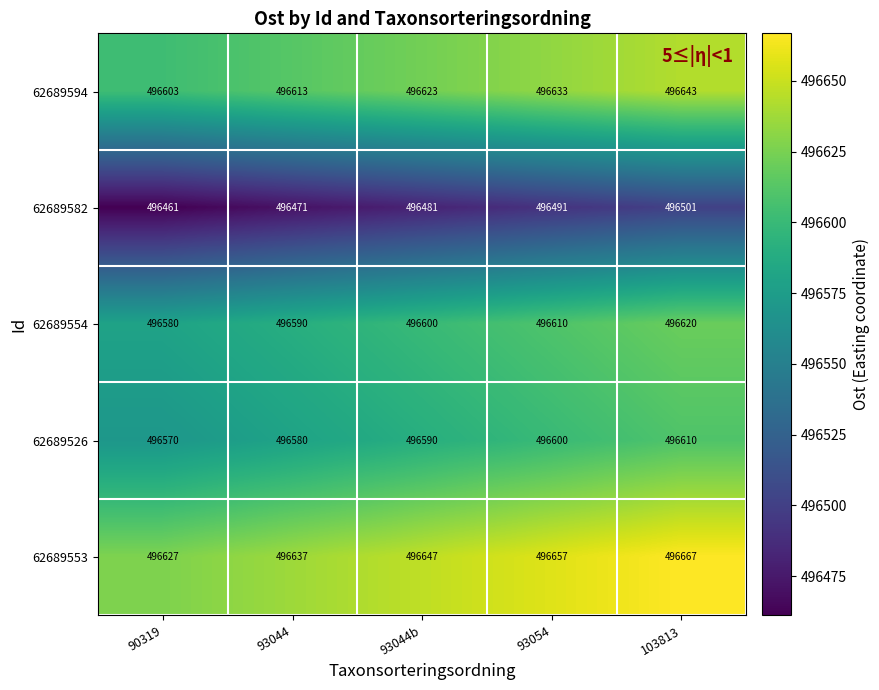

Count the 62689526 values in the range 496580 to 496600.

3